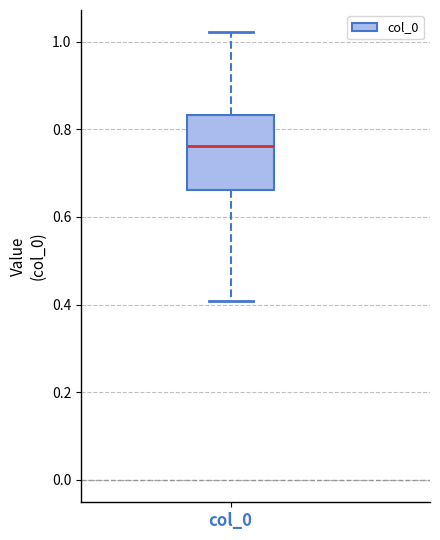

Transcribe this box plot: give where the median line is, the range the box spans, and where the two whiskers end, as read against the y-axis. The values are not printed on the chart, so give them approximately, as read against the axis.

median 0.76, box 0.66 to 0.84, whiskers 0.40 to 1.02